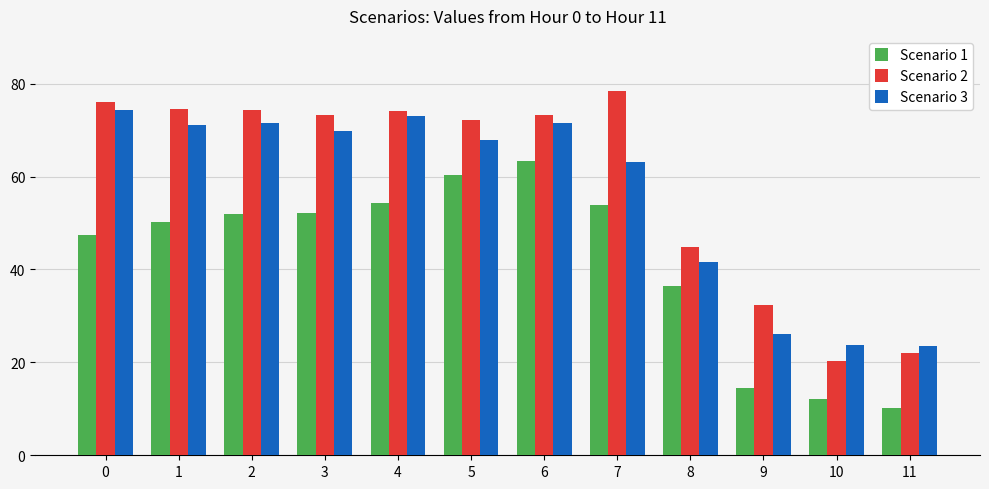

True or false: Scenario 1 has a value of 52.1 at 3.

True